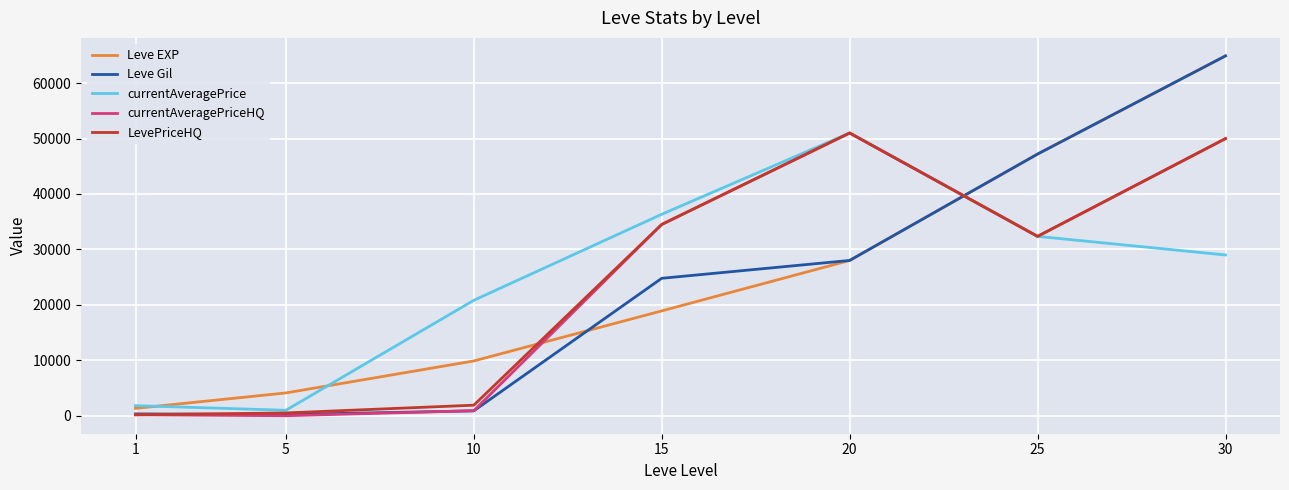

What is the maximum value shown in the chart?

64910.0